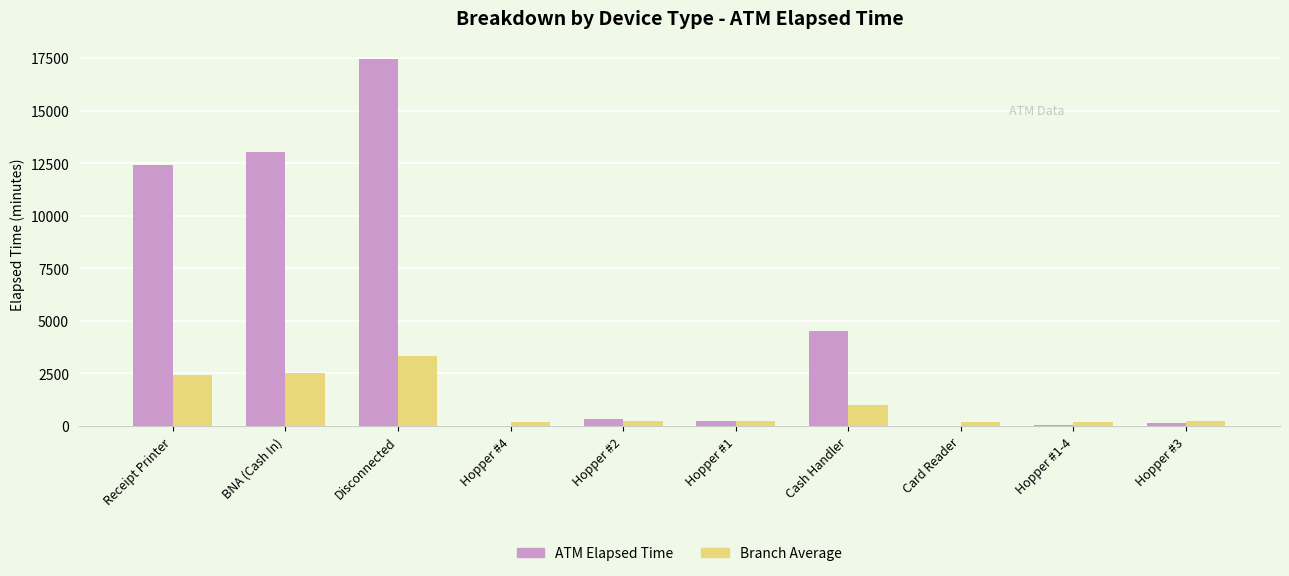

The Branch Average series shows 2540.9 at BNA (Cash In). True or false?

True